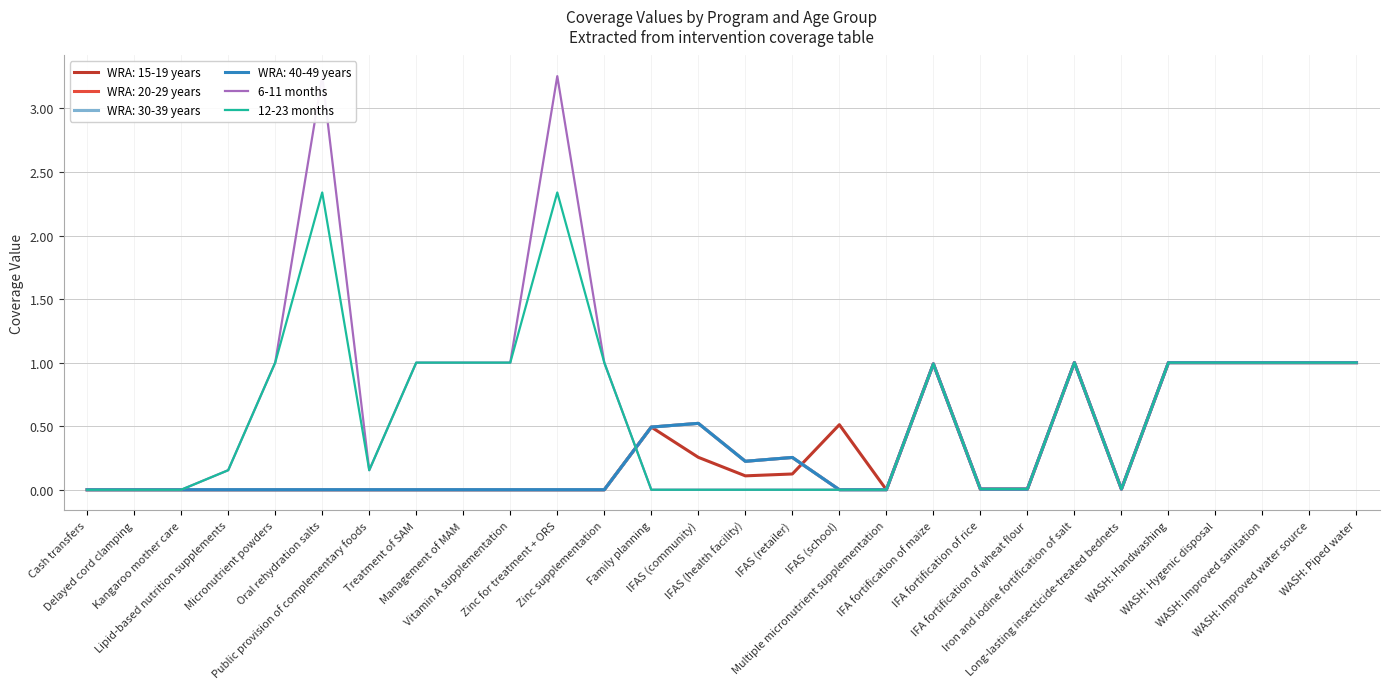

What are all the series names shown in the legend?

6-11 months, 12-23 months